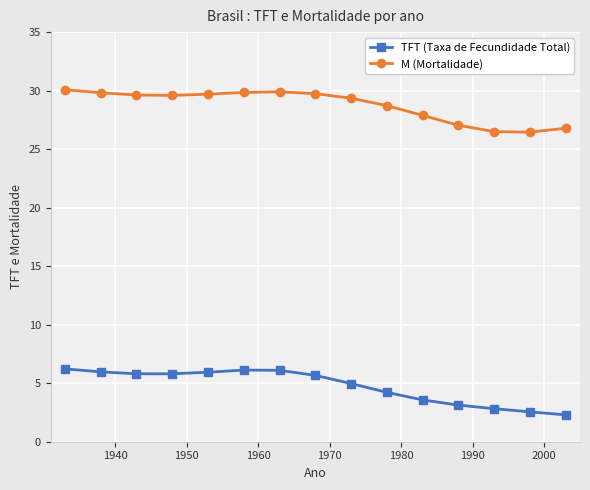

What is the difference between the second highest and second lowest values in the M (Mortalidade) series?

3.4